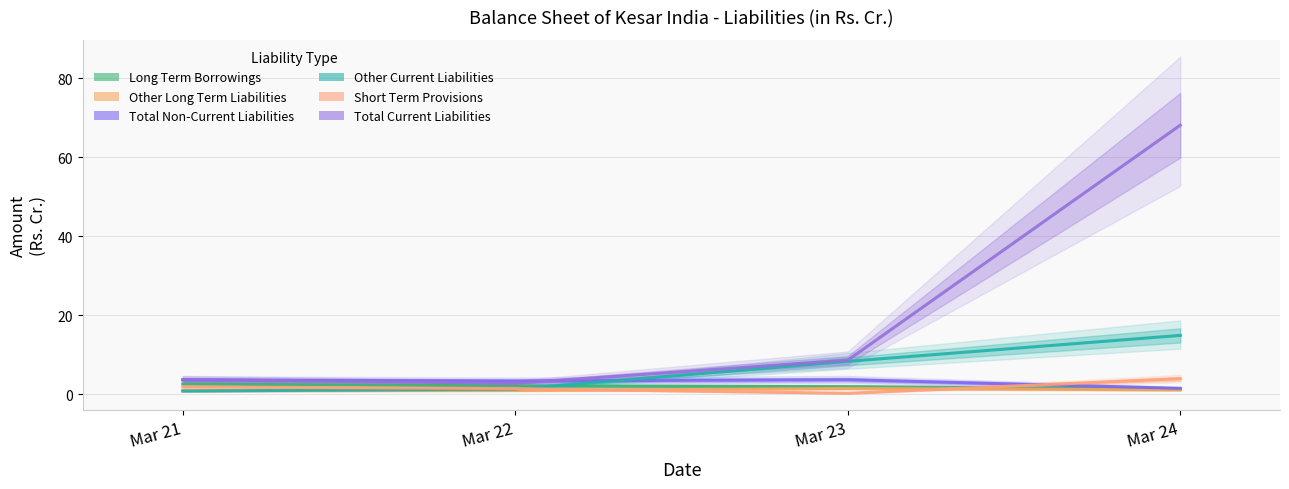

What is the difference between the second highest and second lowest values in the Short Term Provisions series?

0.4